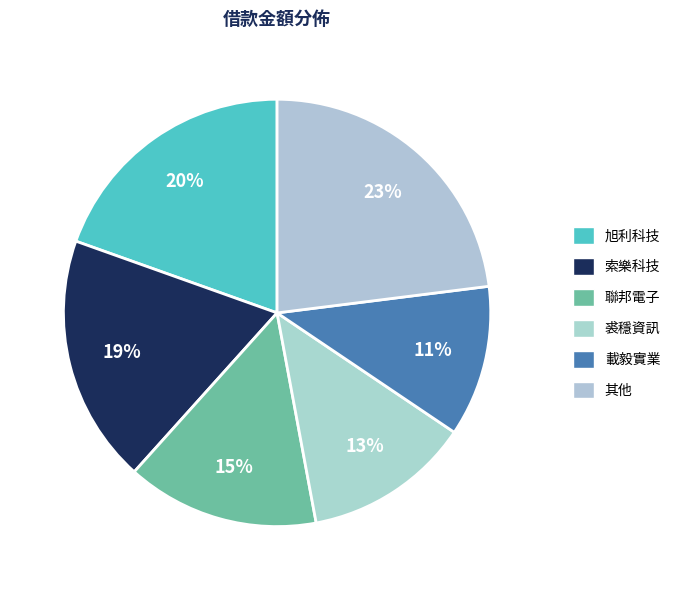

Count the number of slices in the pie.

6